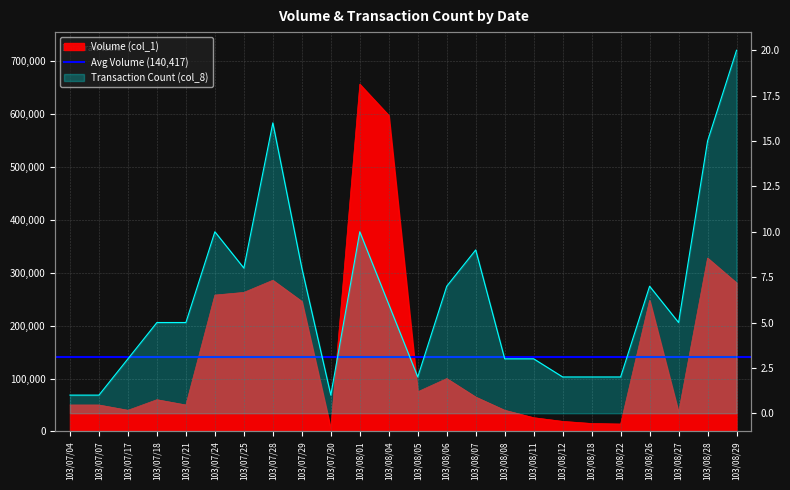

At which label does Transaction Count (col_8) first exceed 5?

103/07/24